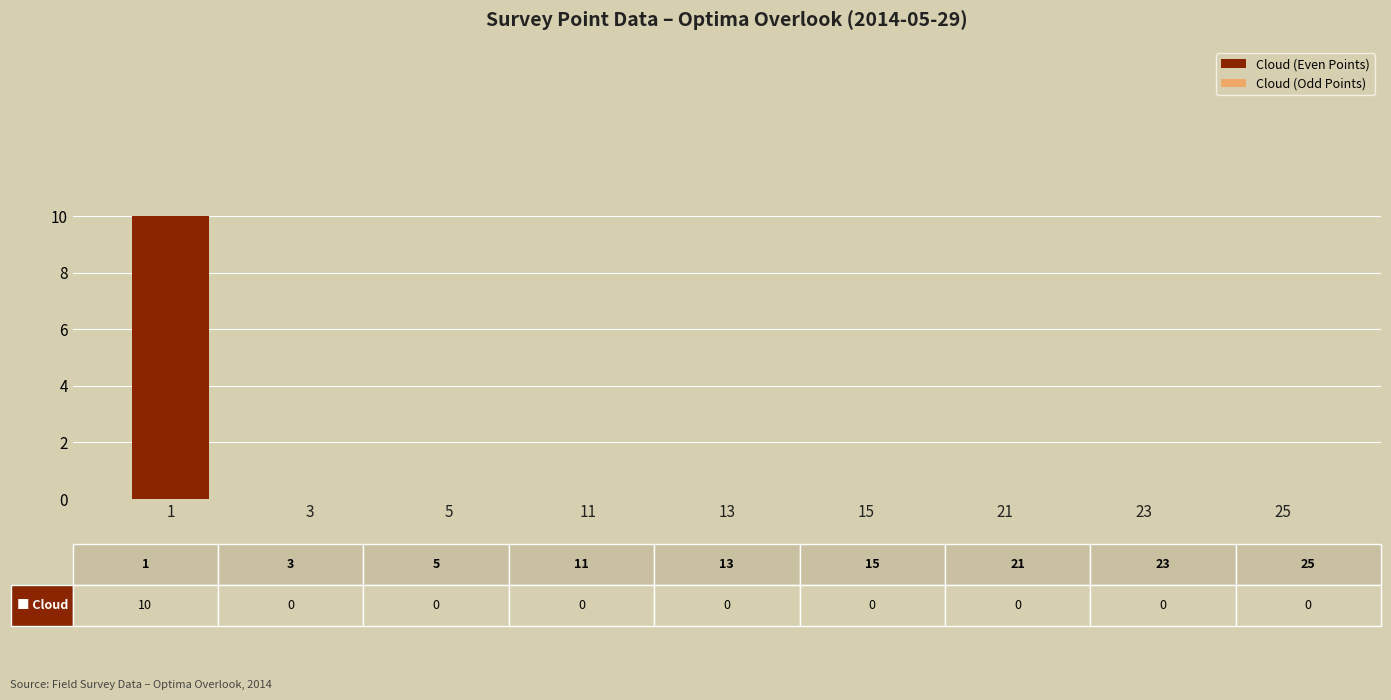

Reading left to right, extract all data points from this chart.

10	0	0	0	0	0	0	0	0